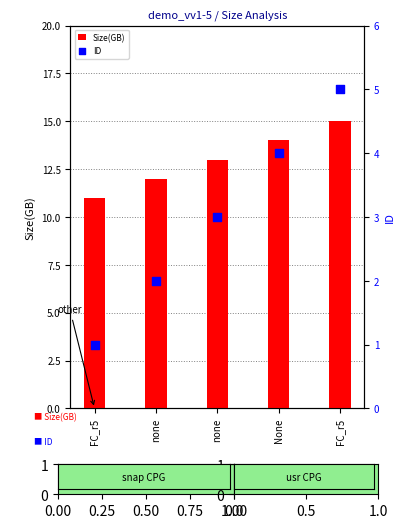

At how many categories does at least one series exceed 9?

5